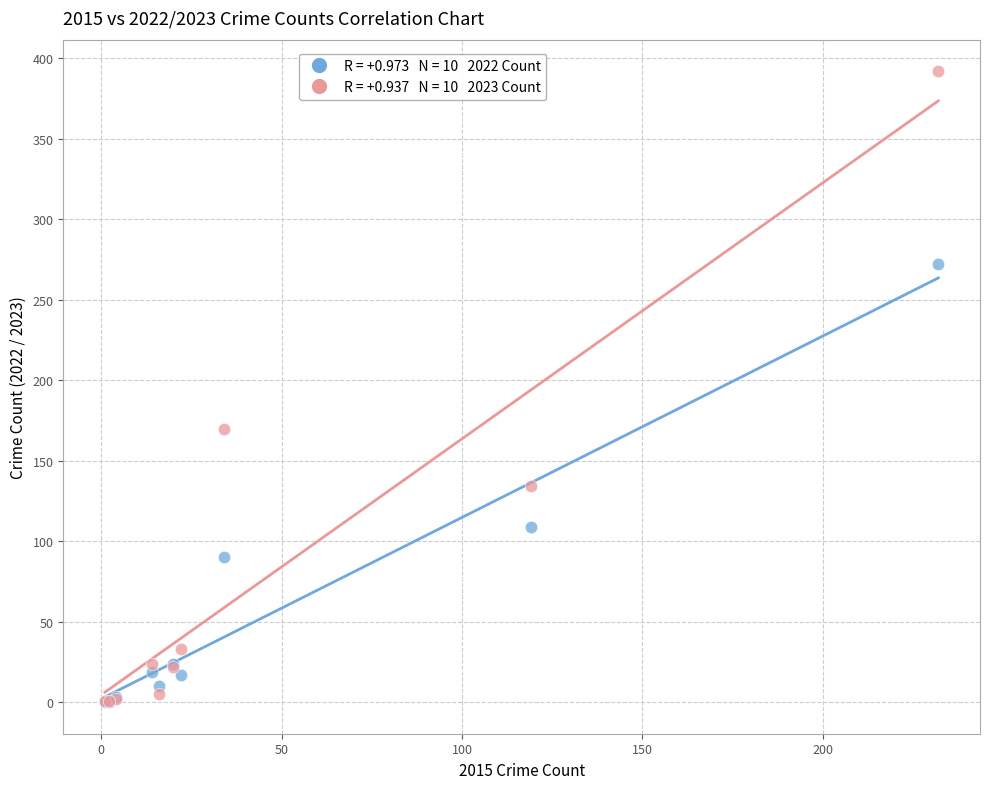

Across all series, what Y value is closest to 196?

170